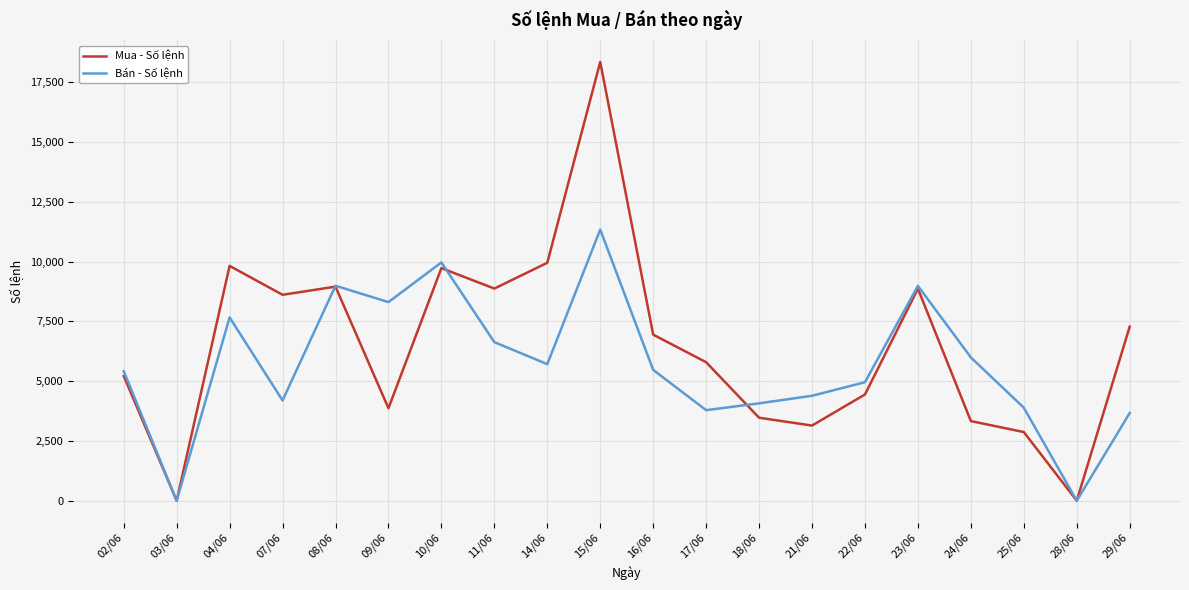

Does the chart display data point markers on the line(s)?

No